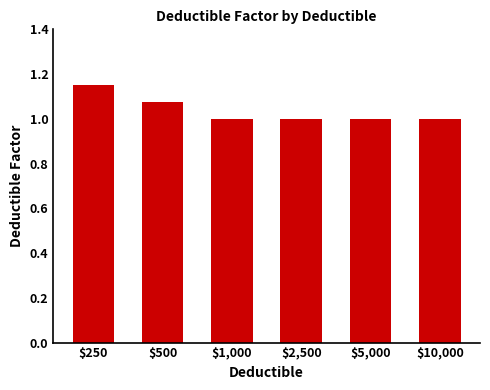

At which category does the chart reach its peak across all series?

$250